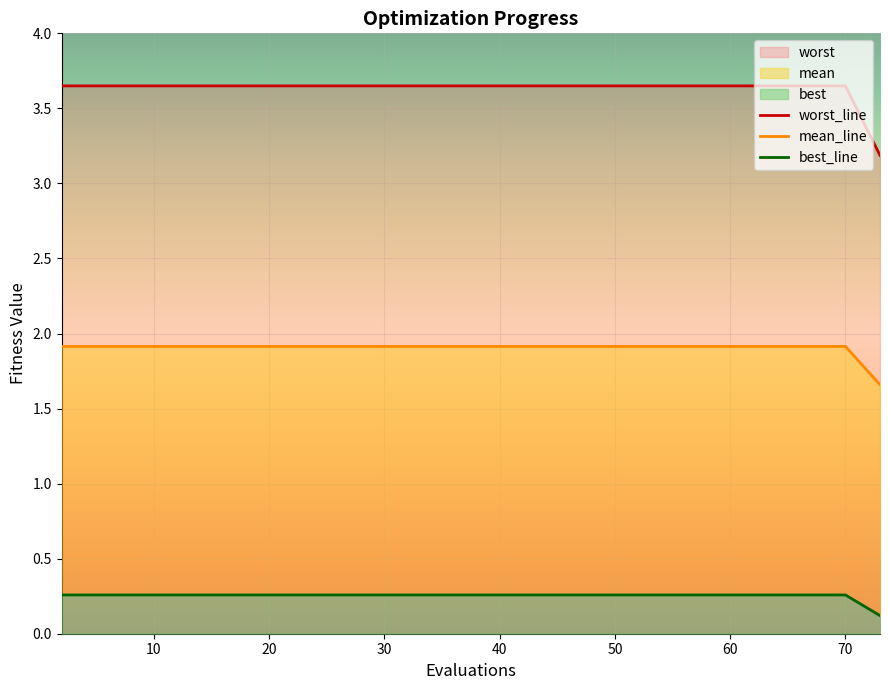

At how many categories does at least one series exceed 1?

20